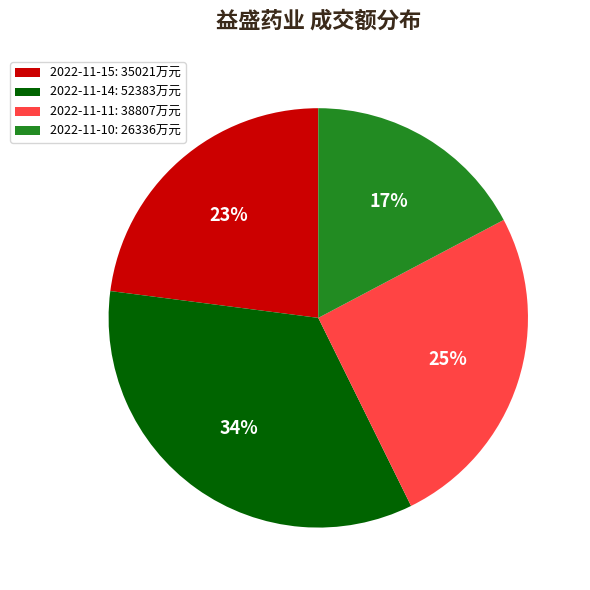

The 2022-11-10 slice represents 17% of the pie. True or false?

True